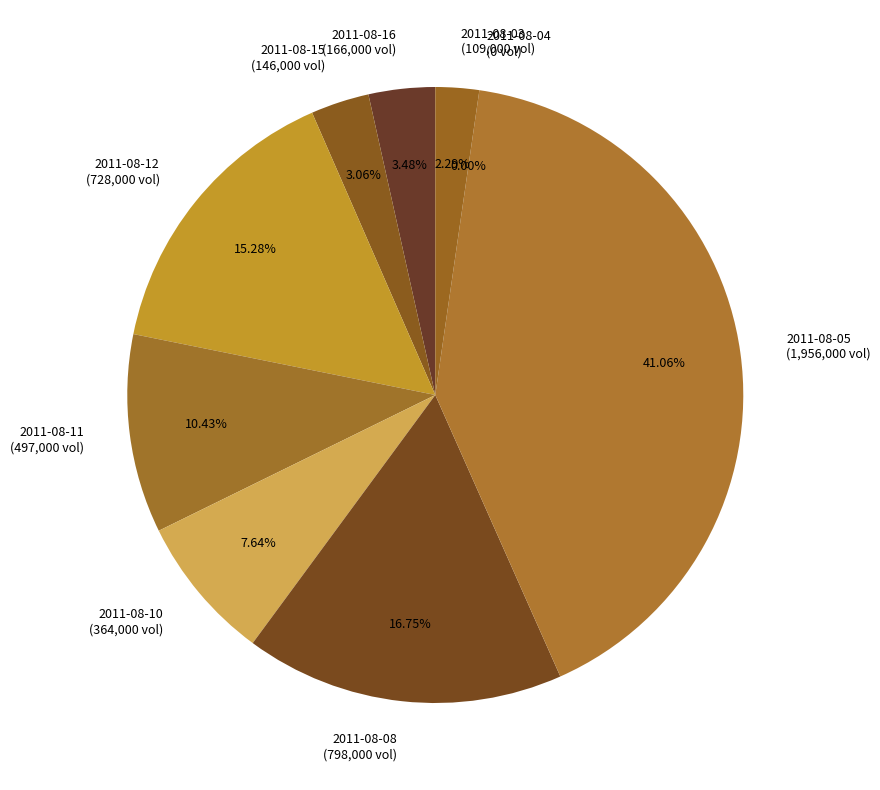

Is there any slice that represents more than half of the pie?

No